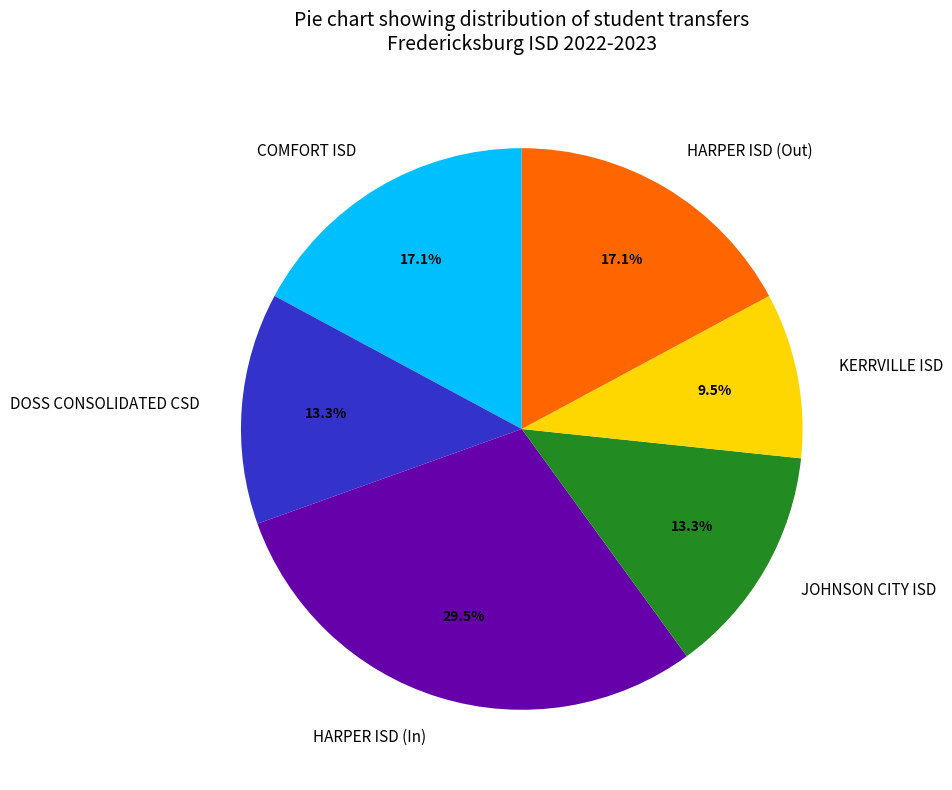

What is the largest slice in the pie chart?

HARPER ISD (In)